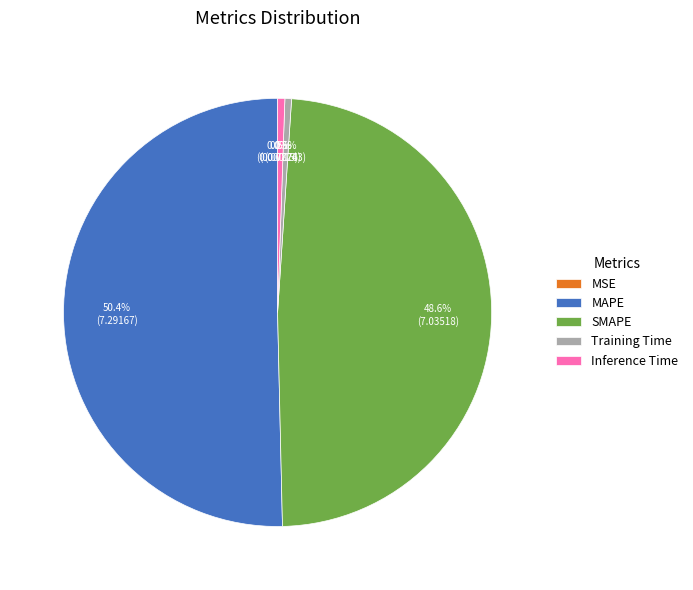

To the nearest percent, what is the difference between the largest and smallest slice percentages?

50%